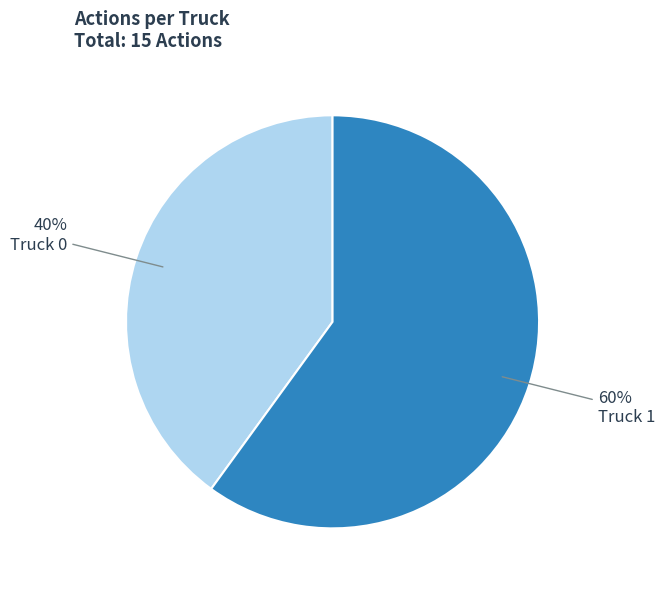

Do Truck 0 and Truck 1 together represent more than half of the pie?

Yes